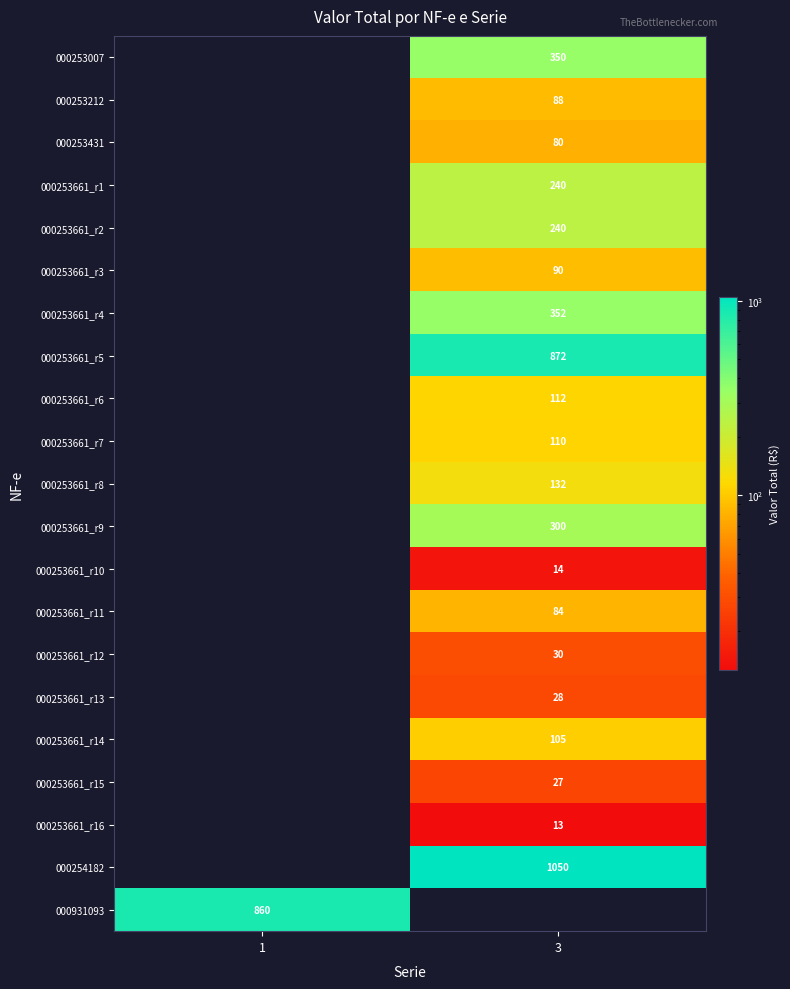

What is the smallest value displayed?

12.6